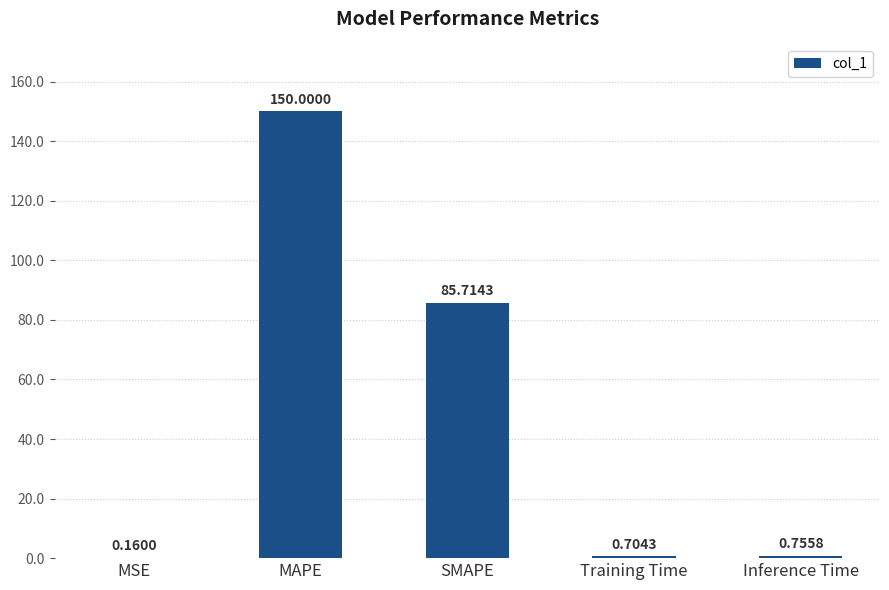

Does the chart contain stacked bars?

No